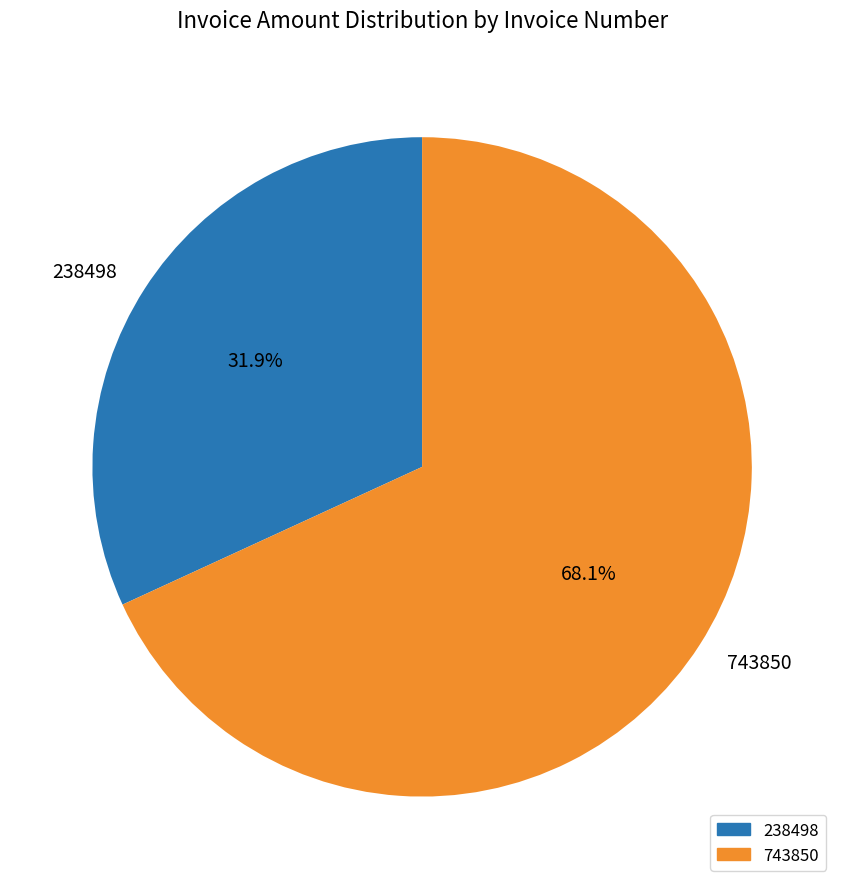

What is the majority slice?

743850